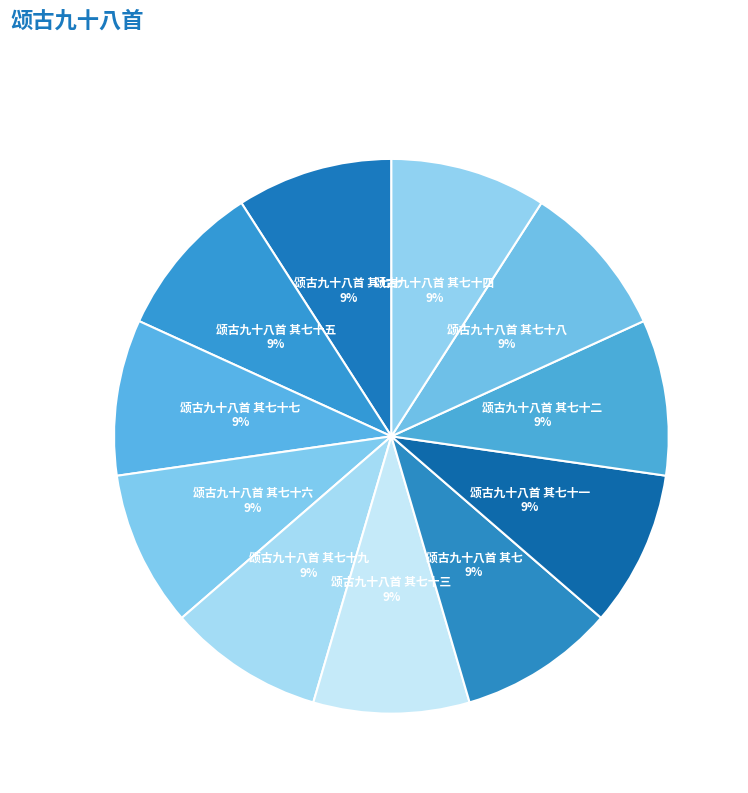

Count the number of slices in the pie.

11